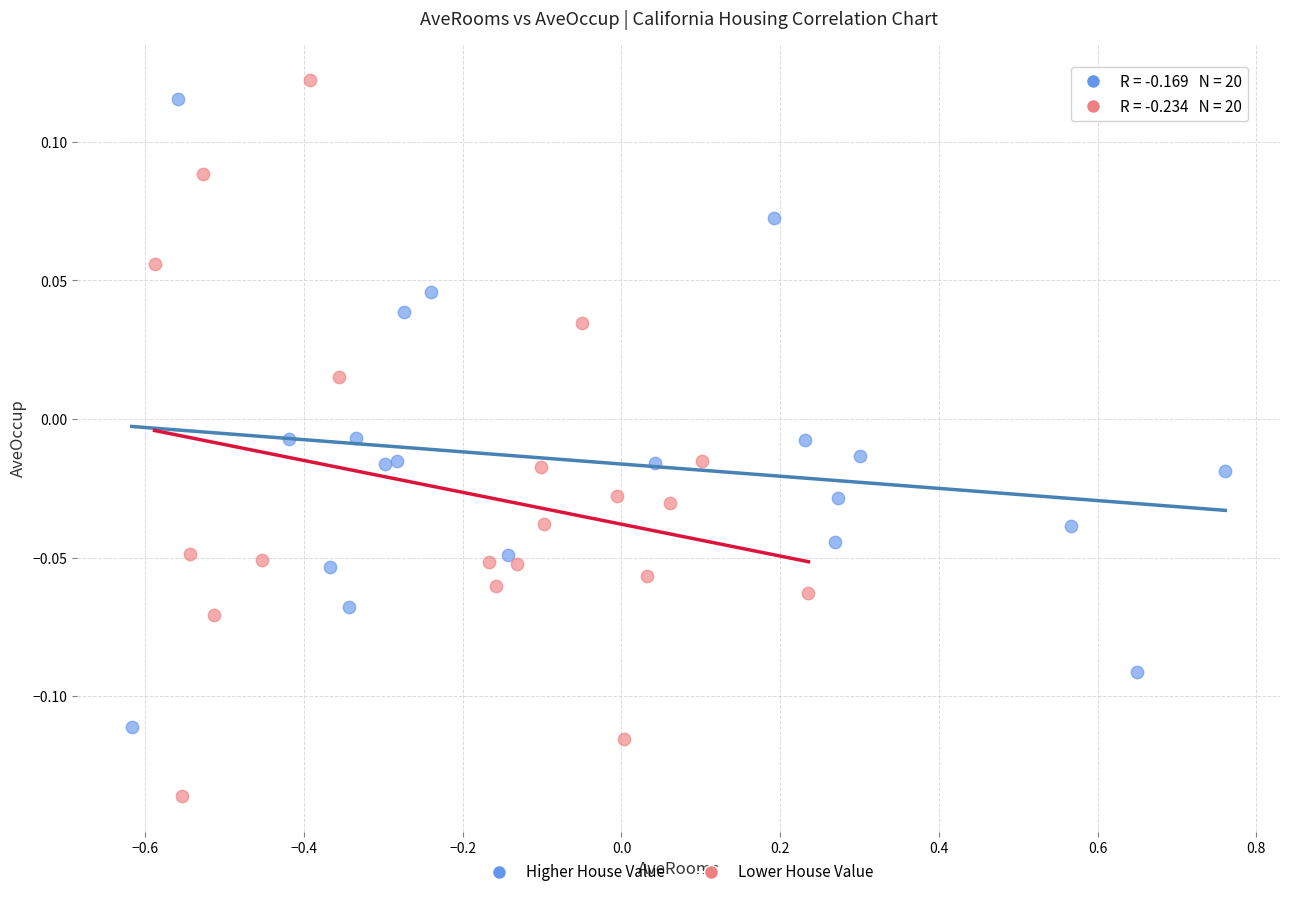

Which series reaches the minimum Y coordinate?

Lower House Value